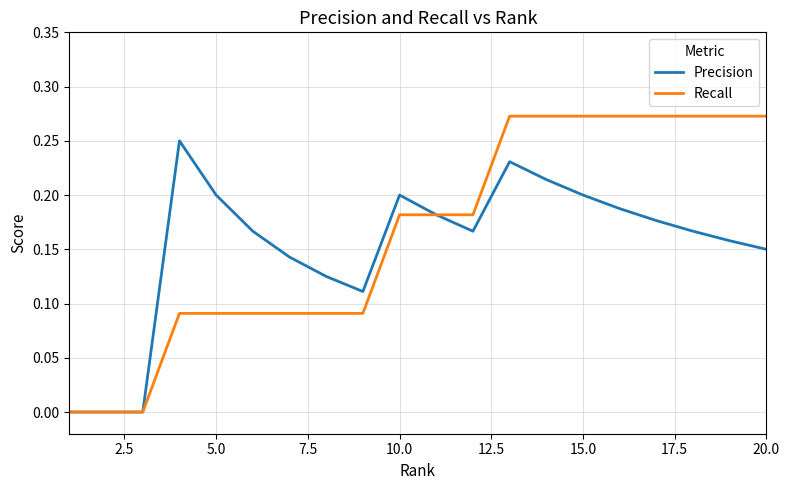

Which series has the largest range (max minus min)?

Recall